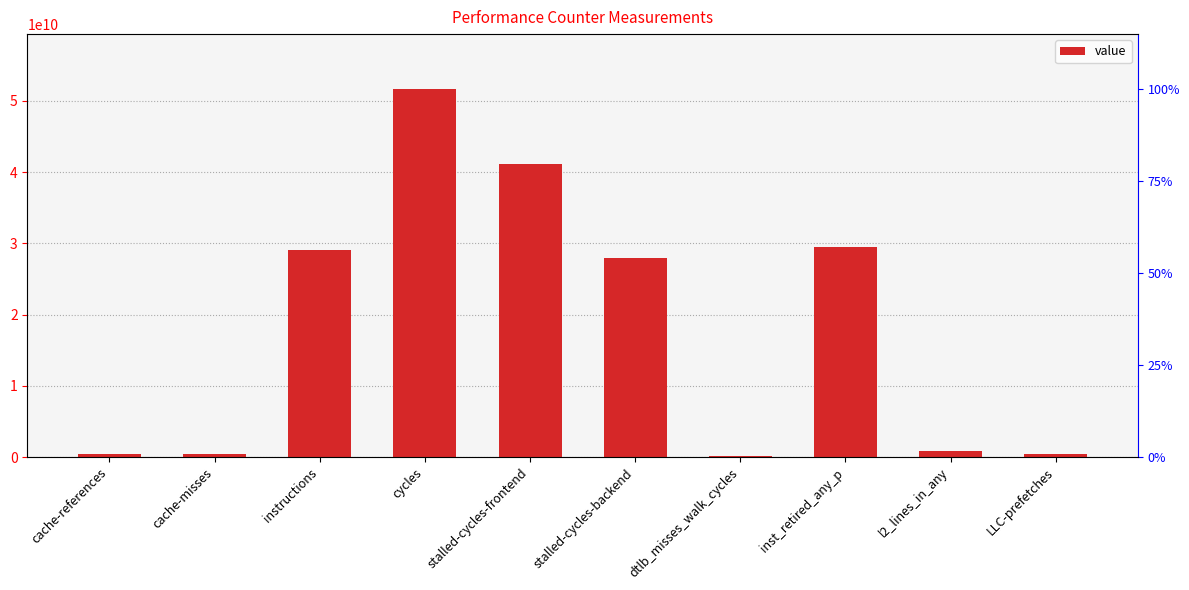

What is the label of the 7th bar from the left?

dtlb_misses_walk_cycles